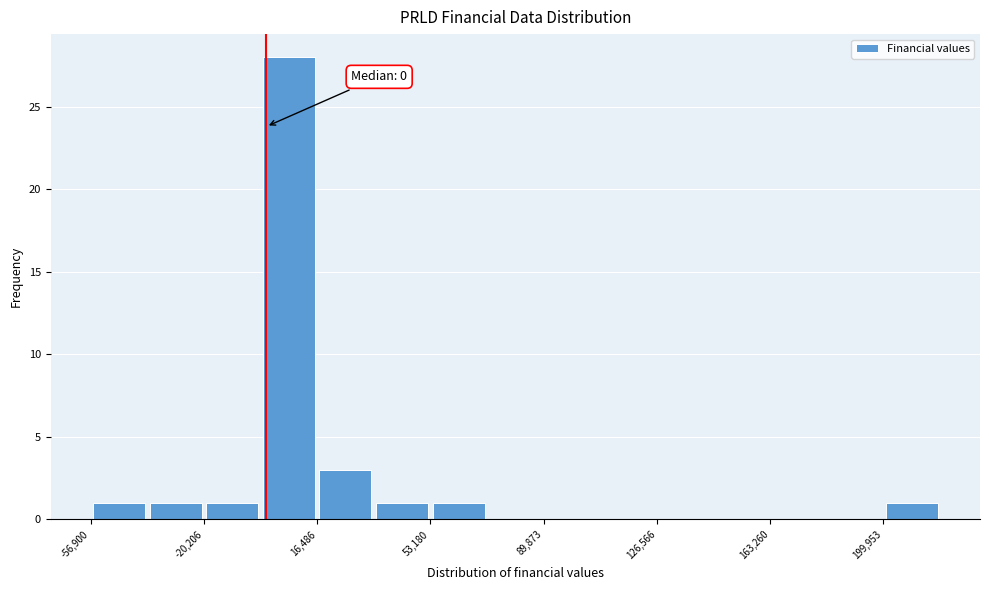

Around what value on the x-axis is the tallest bar? Give the approximate position of its centre, as read against the axis.

5000